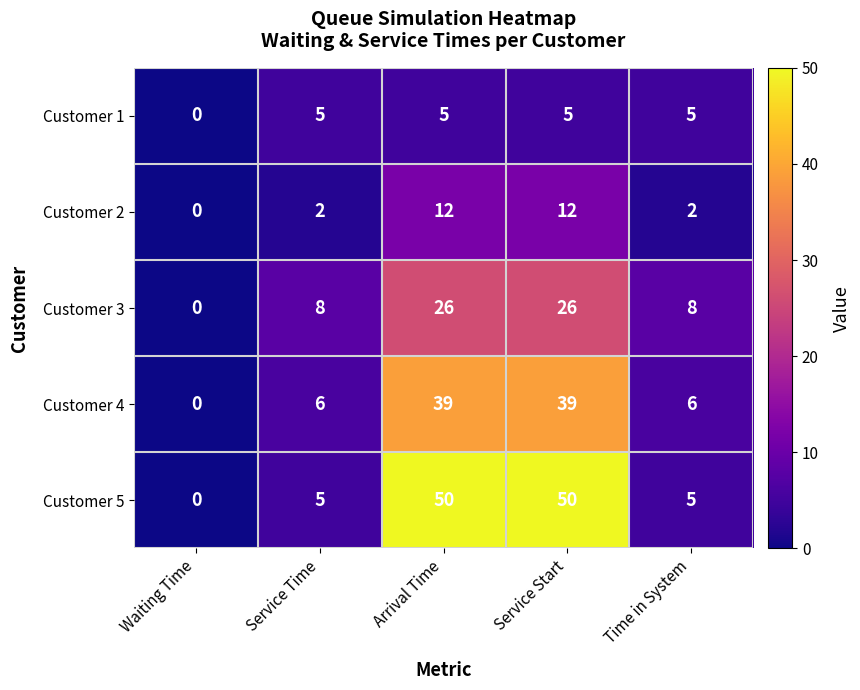

List the series in order of their peak value, highest first.

Customer 5, Customer 4, Customer 3, Customer 2, Customer 1